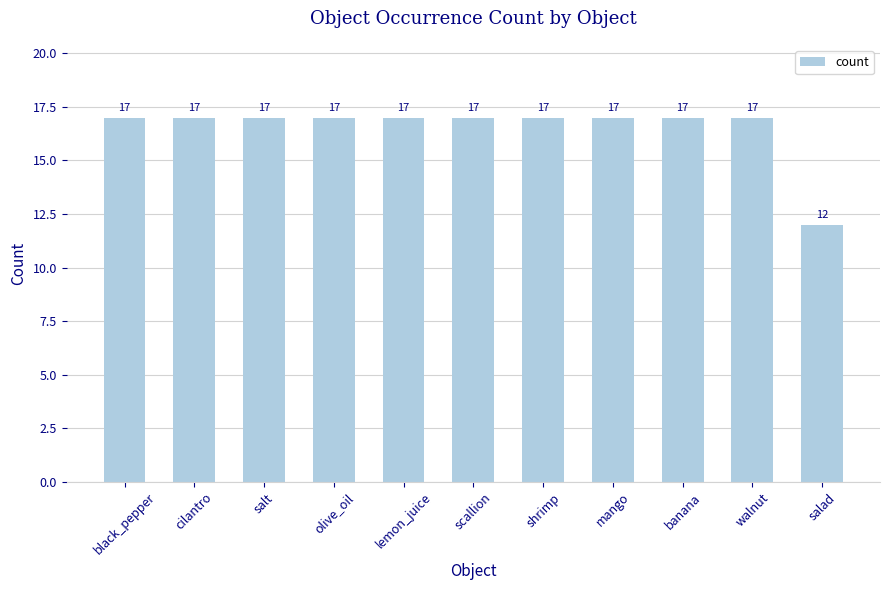

What is the smallest value displayed?

12